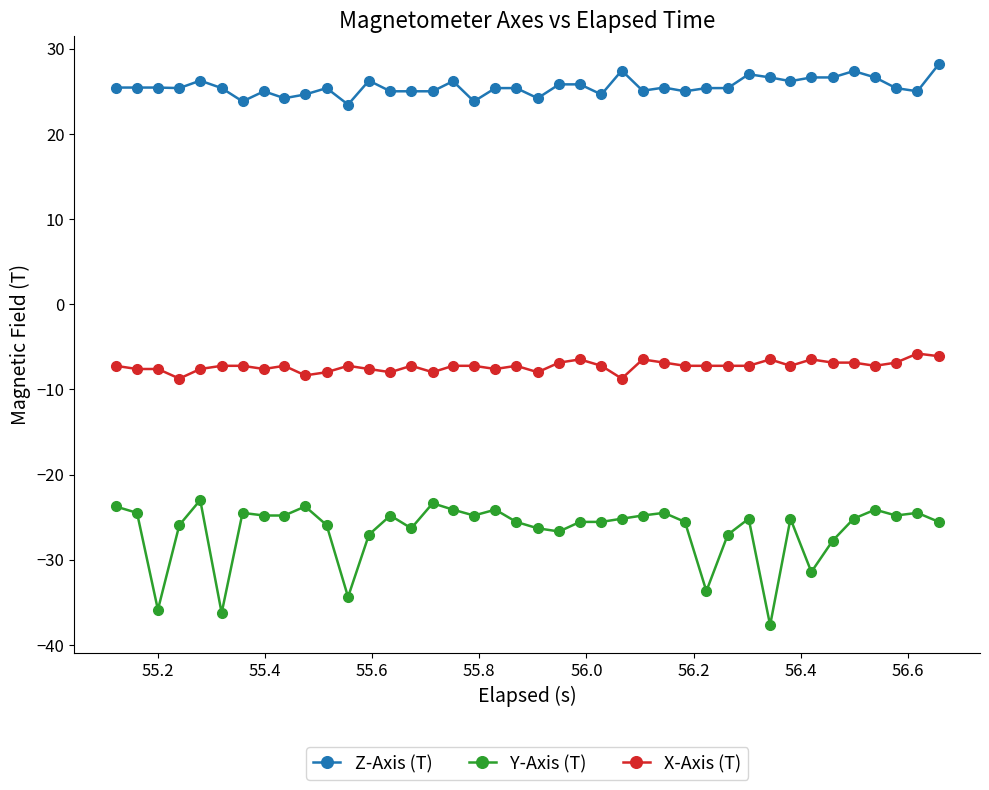

True or false: Y-Axis (T) has more than 1 points higher than both neighbors.

True